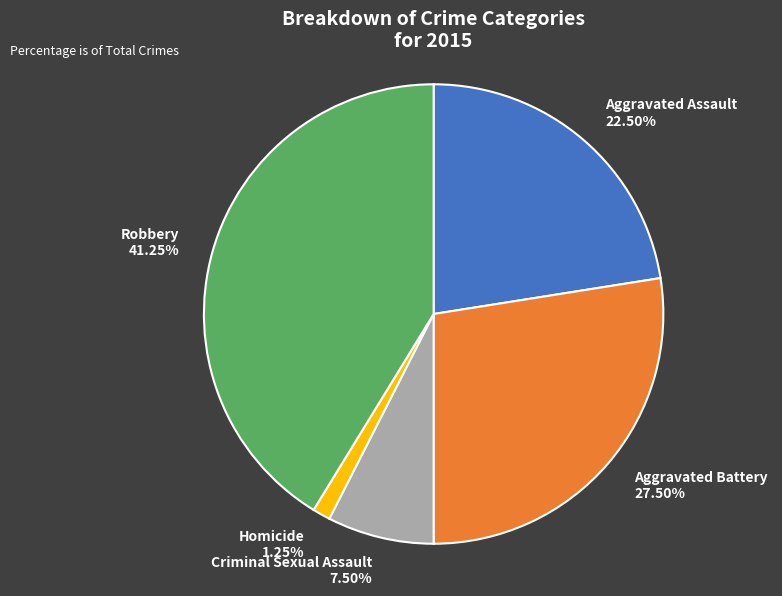

Approximately how many times larger is the value at Criminal Sexual Assault compared to Aggravated Assault?

0.3